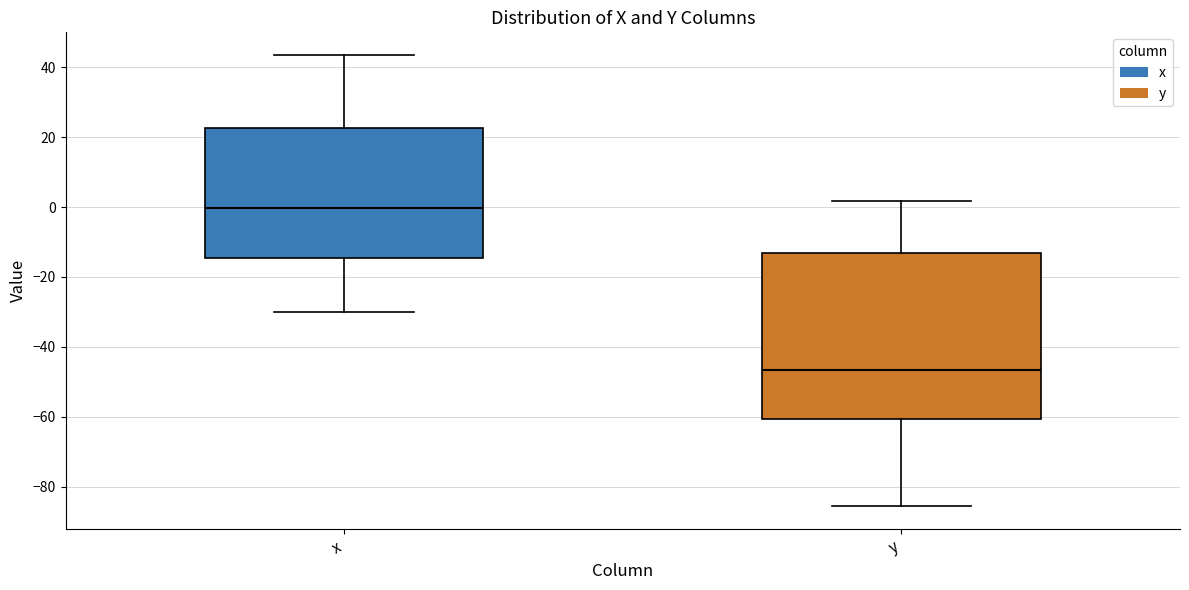

Reading left to right, transcribe this box plot: for each box, give where its median line is, the range the box spans, and where its two whiskers end, as read against the y-axis. The values are not printed on the chart, so give them approximately, as read against the axis.

x: median 0, box -14 to 22, whiskers -30 to 44
y: median -46, box -60 to -12, whiskers -86 to 2